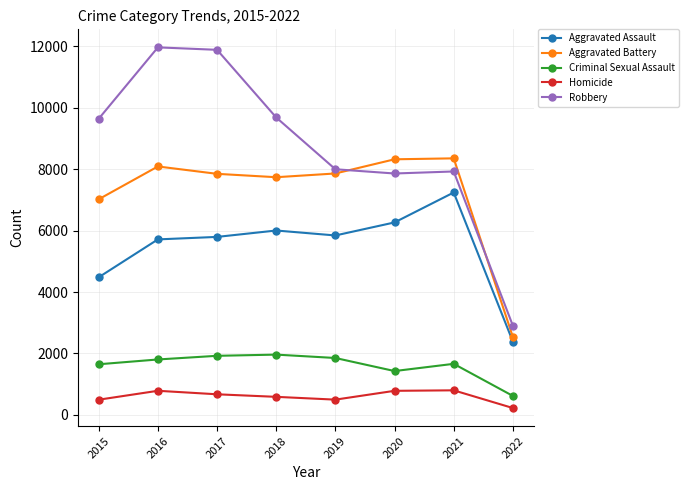

Which series has the widest spread of values?

Robbery